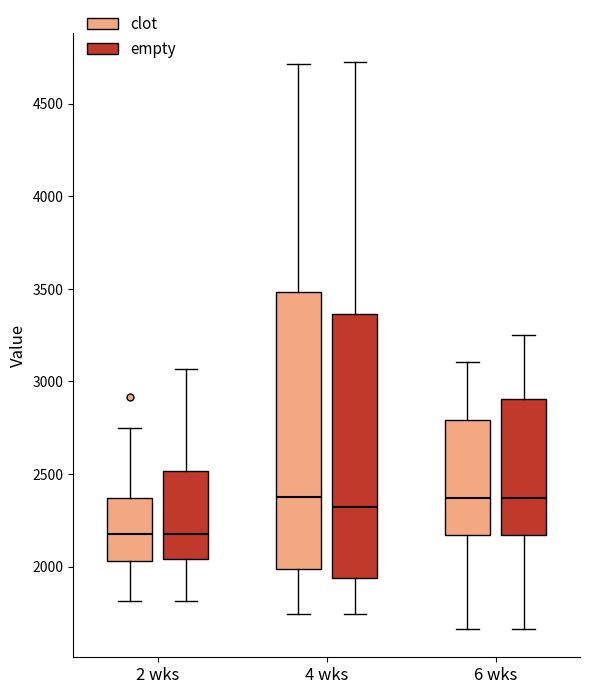

Which box is the tallest, from its lower edge to its upper edge?

4 wks (clot)